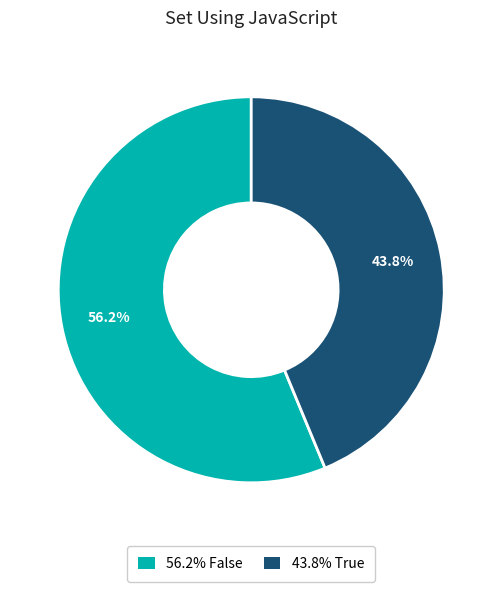

Does any single category account for the majority?

Yes